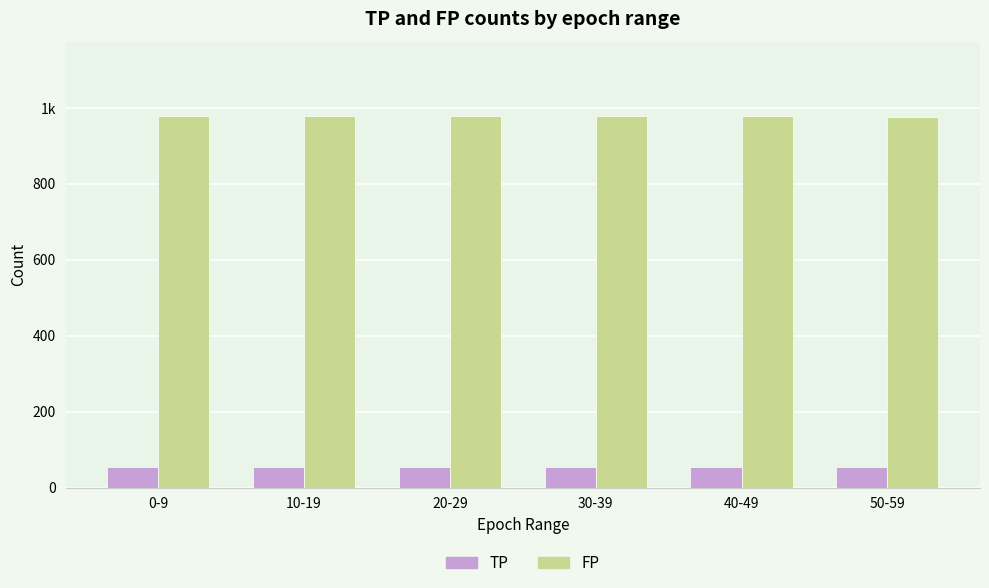

What is the minimum value for FP?

976